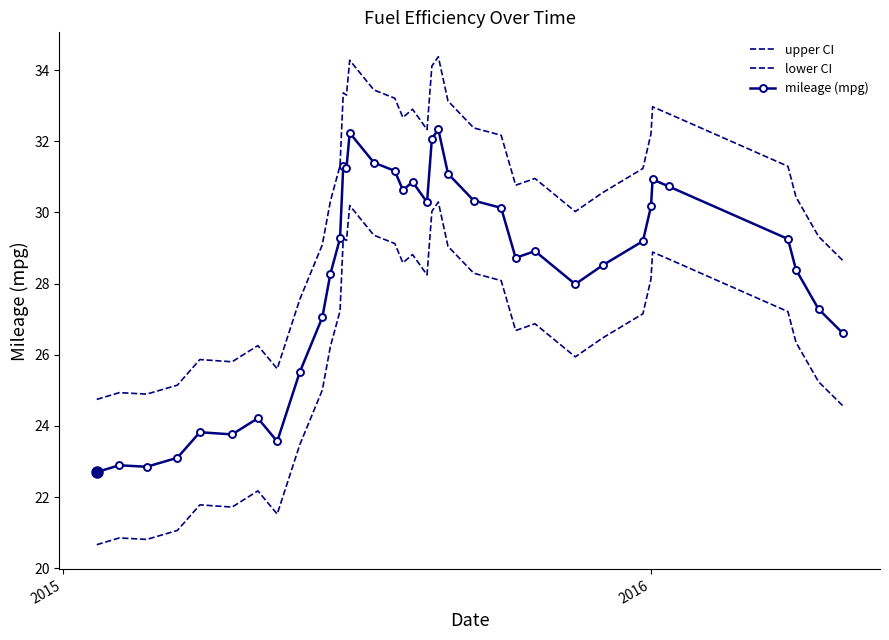

List the series in order of their peak value, lowest first.

lower CI, mileage (mpg), upper CI